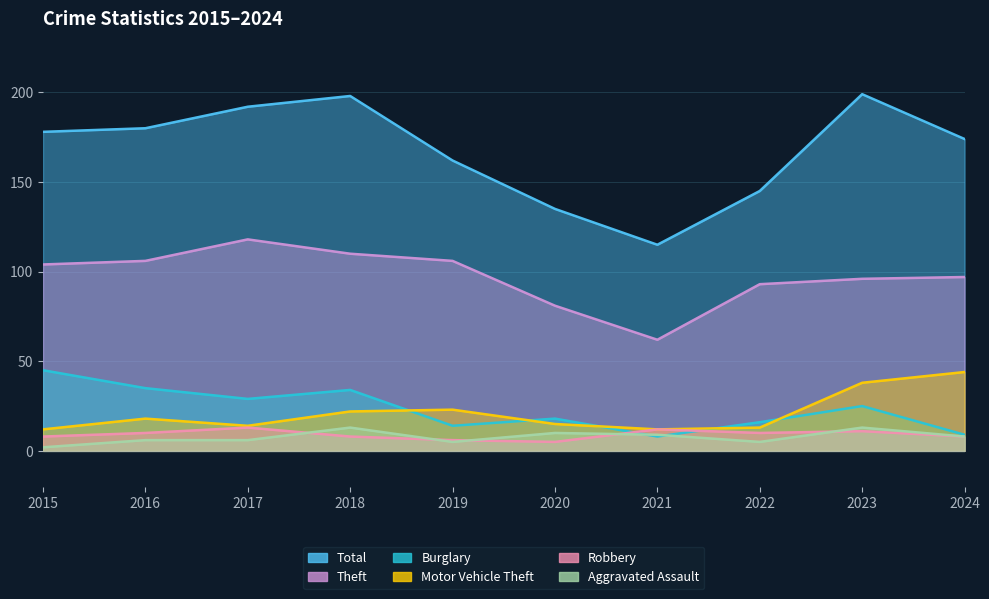

List the series in order of their peak value, highest first.

Total, Theft, Burglary, Motor Vehicle Theft, Robbery, Aggravated Assault